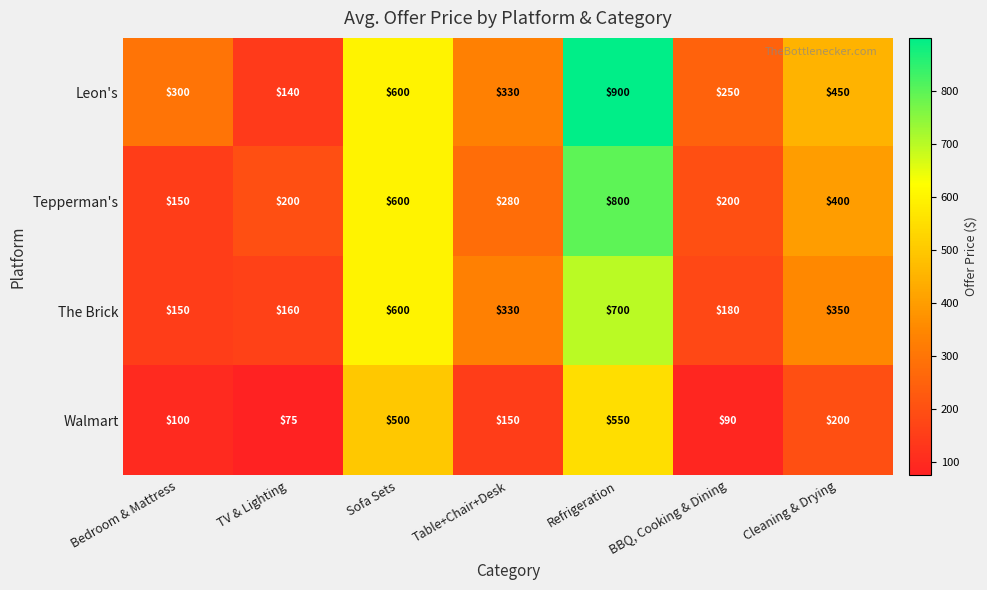

List the series in order of their peak value, highest first.

Leon's, Tepperman's, The Brick, Walmart